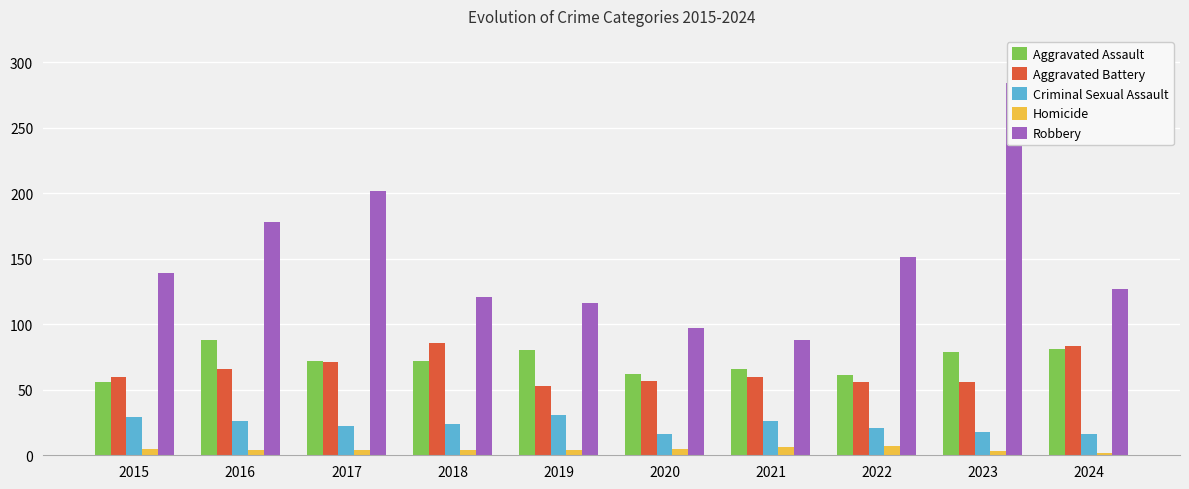

How many bars are there in each group?

5